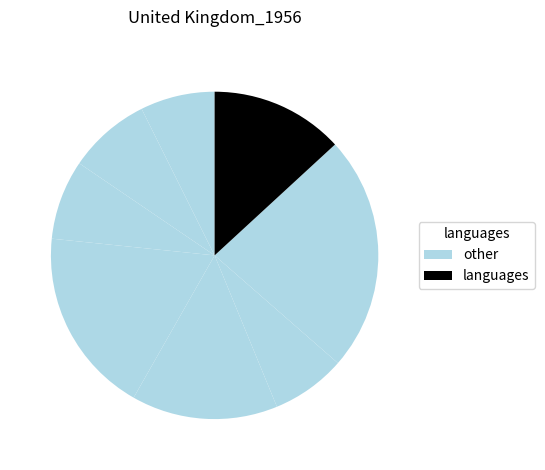

How many slices are in this pie chart?

8